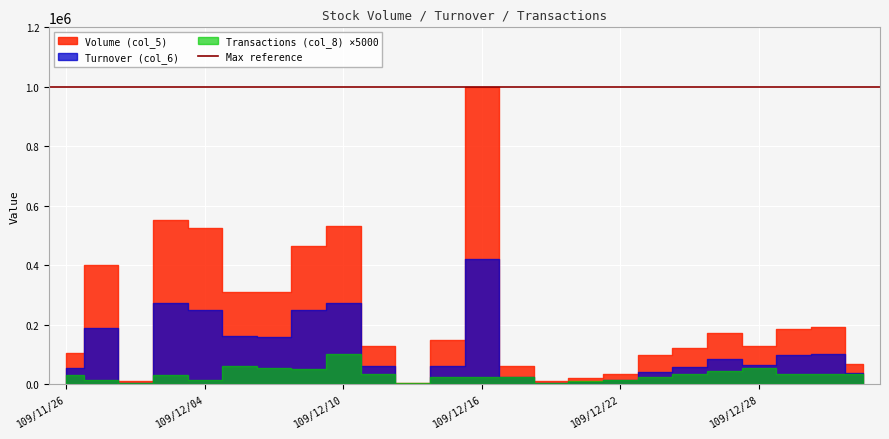

True or false: Turnover (col_6) has a value of 271410 at 109/12/03.

True